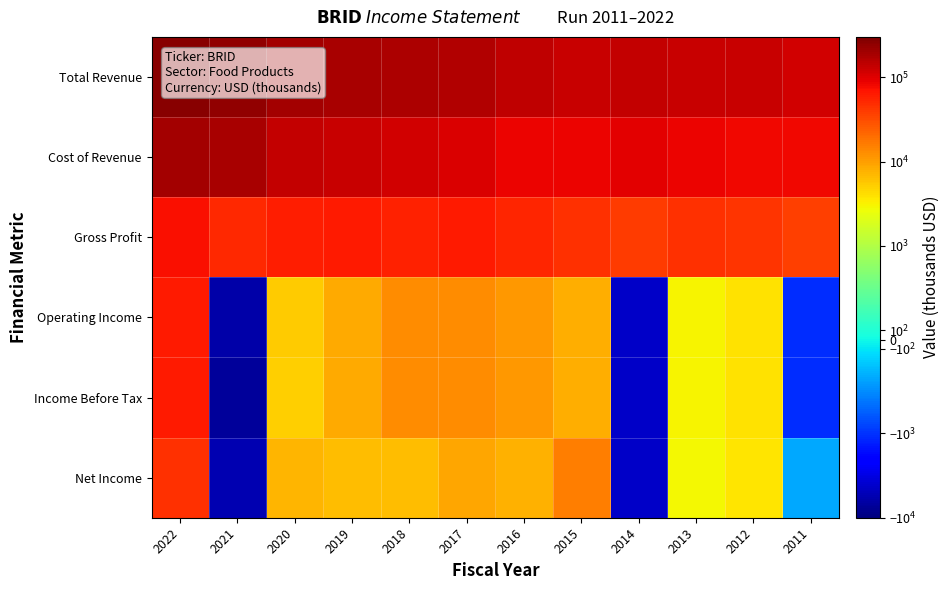

At which category is the sum across all series the highest?

2022